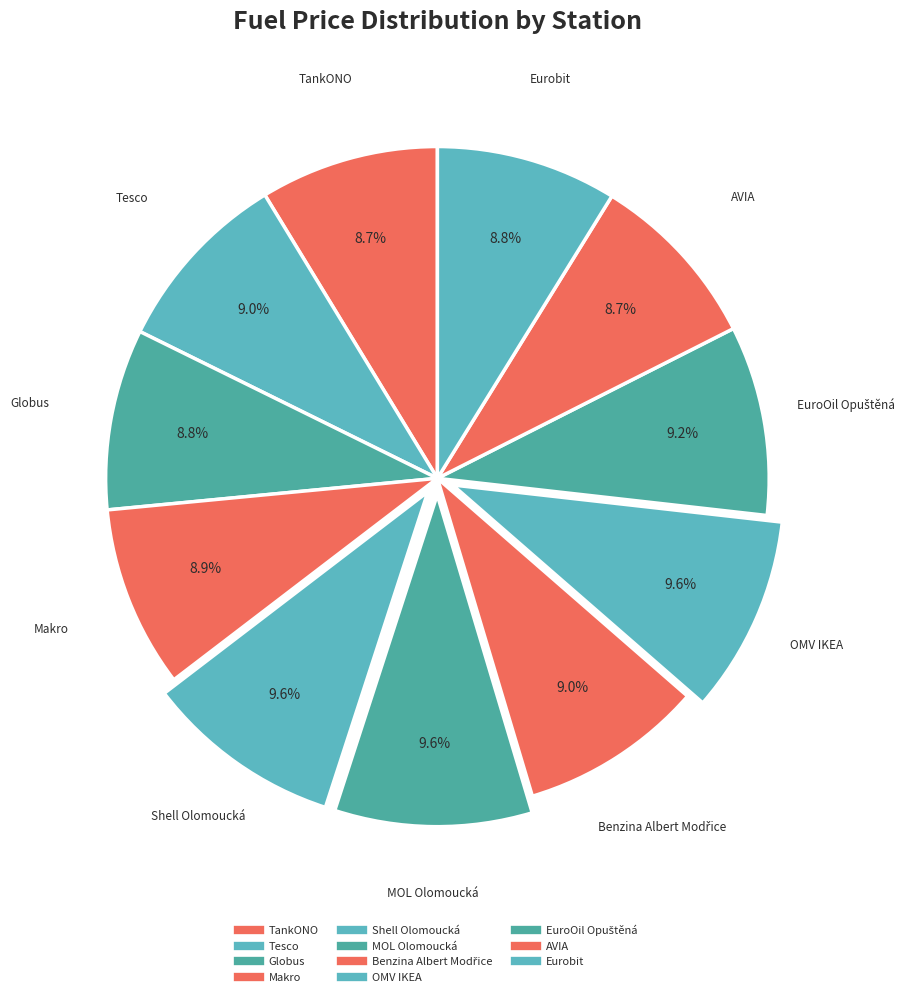

How many slices are in this pie chart?

11